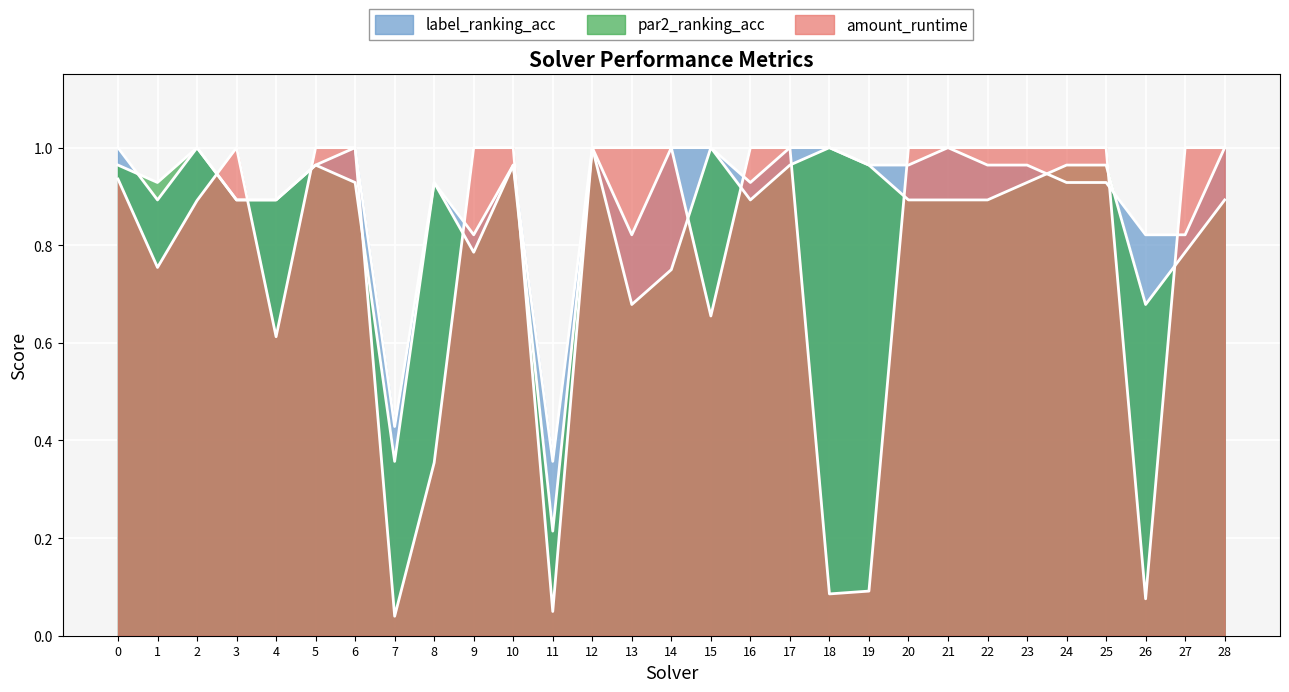

True or false: label_ranking_acc has more than 2 points higher than both neighbors.

True